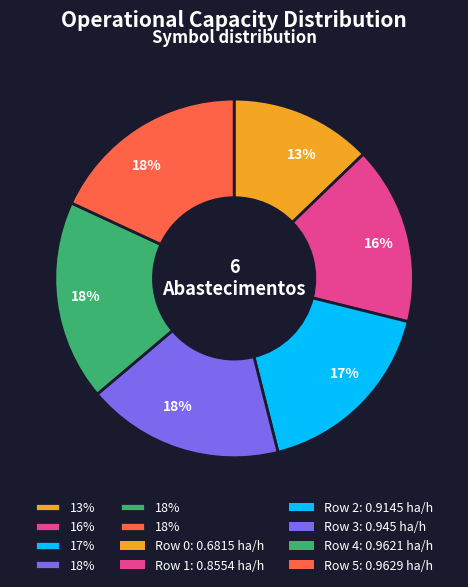

To the nearest percent, what is the average slice percentage?

17%